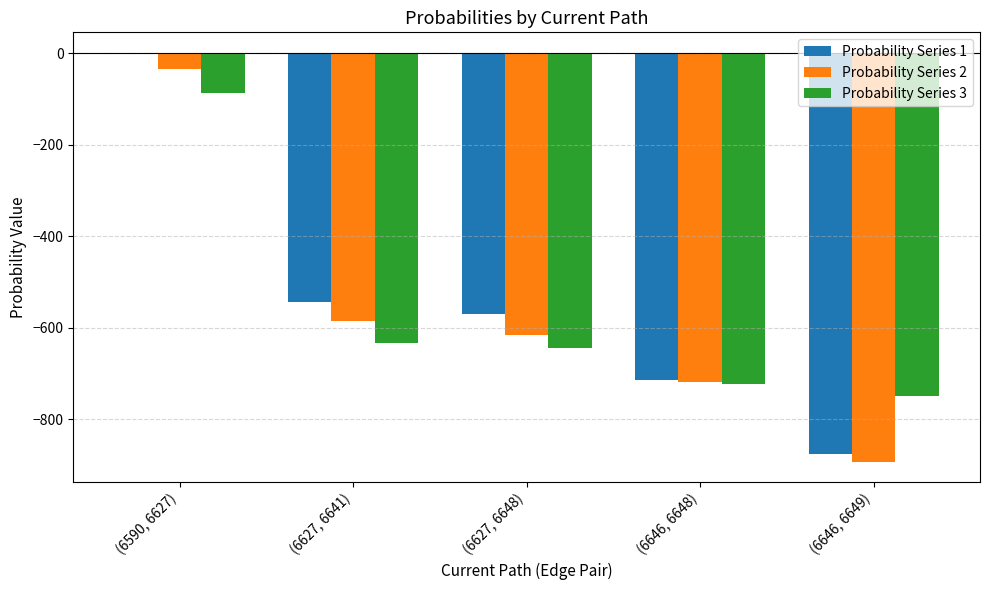

What is the total value across all series at (6646, 6648)?

-2157.7